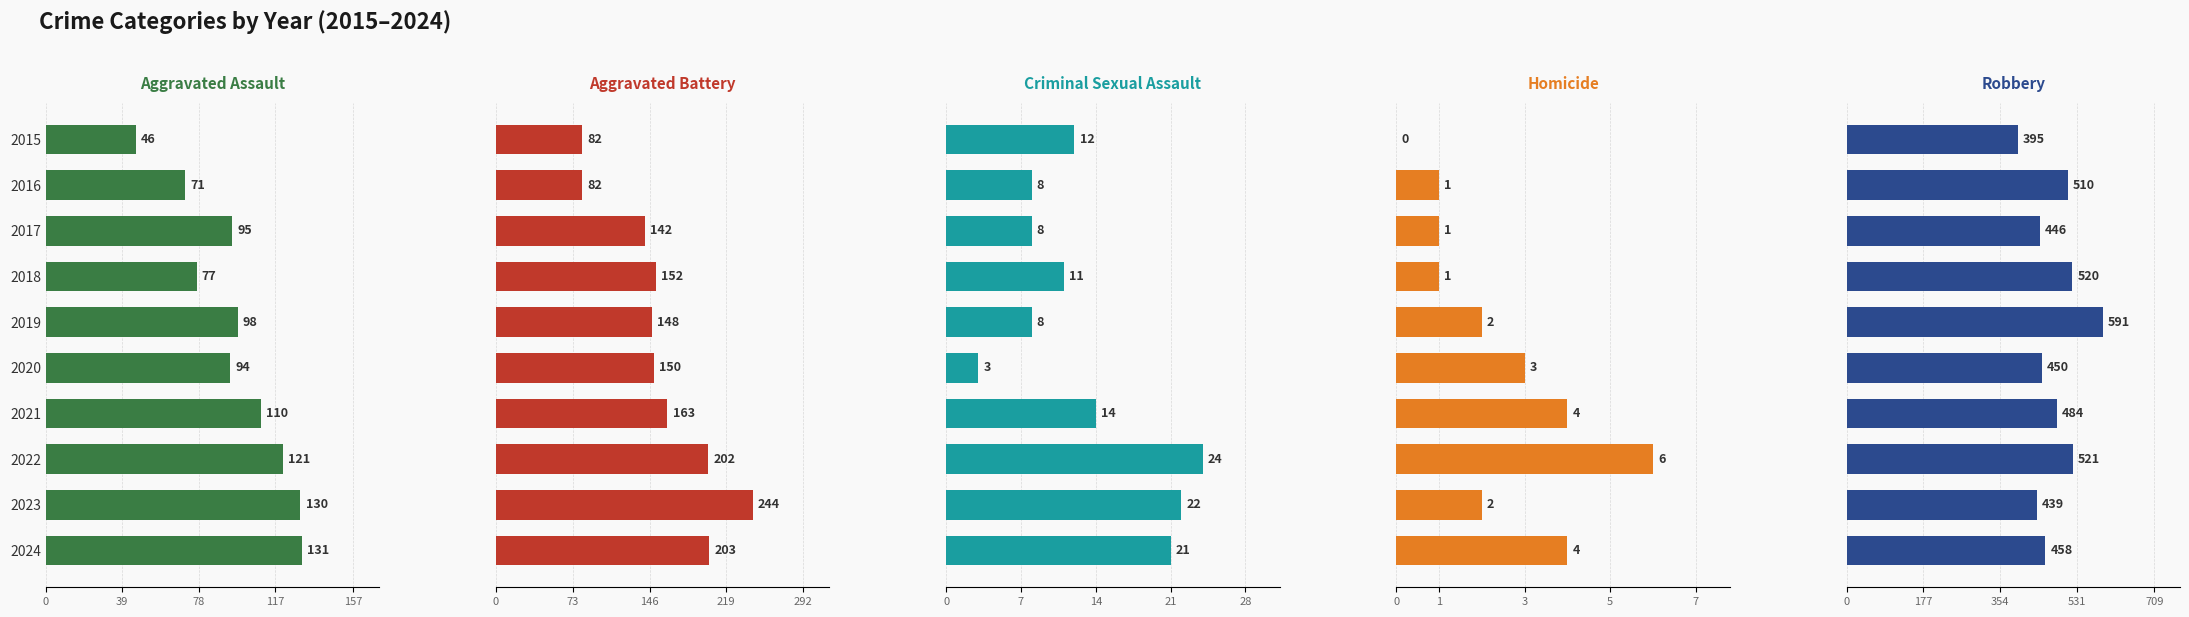

What is the approximate value of Aggravated Battery at 2023, to the nearest 5?

245